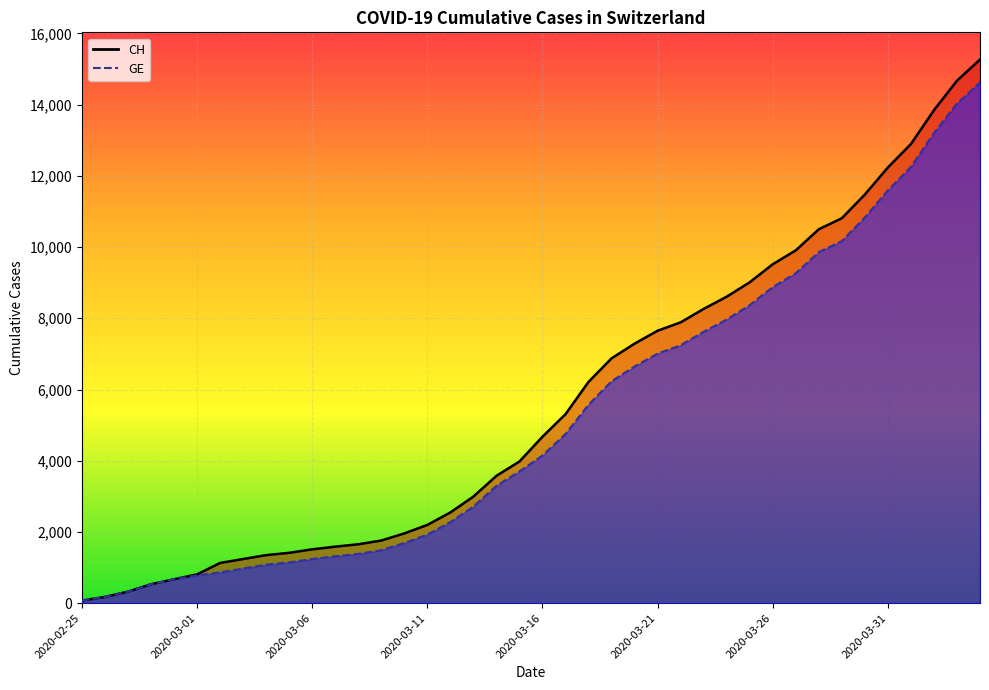

At which label is GE closest to 7348?

2020-03-22